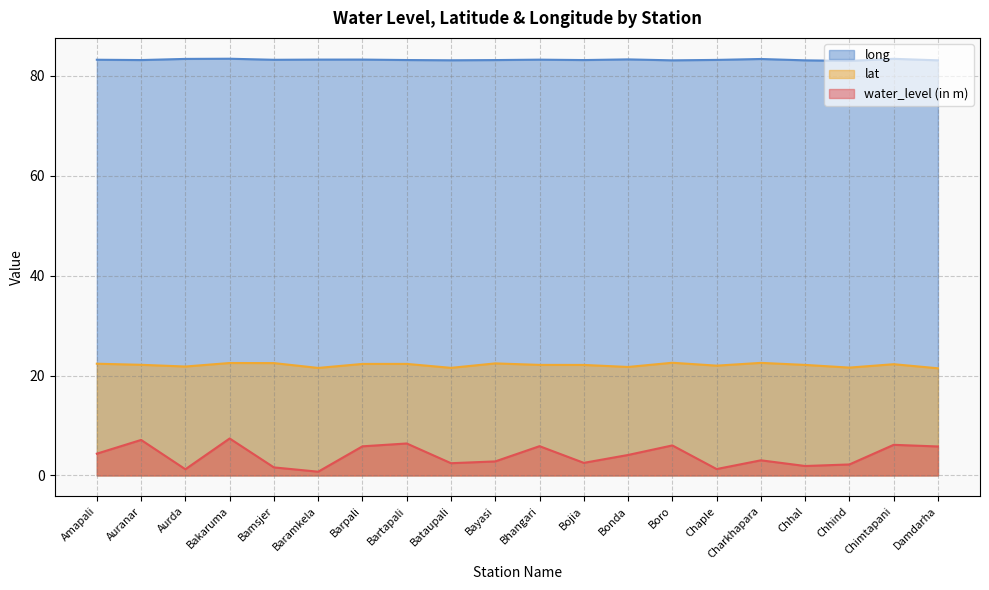

What is the minimum value for long?

83.0